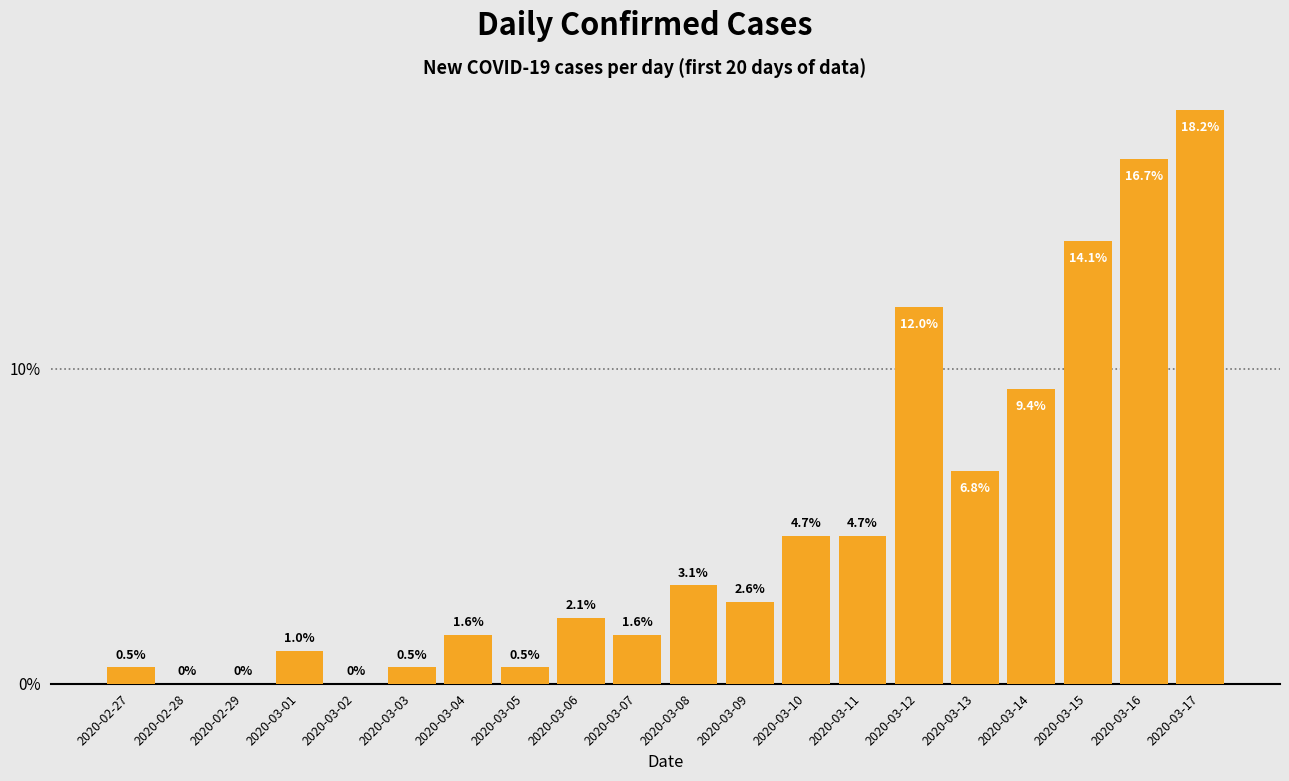

Reading right to left, what are all the values shown in this chart?

2020-03-17=18.2	2020-03-16=16.7	2020-03-15=14.1	2020-03-14=9.4	2020-03-13=6.8	2020-03-12=12.0	2020-03-11=4.7	2020-03-10=4.7	2020-03-09=2.6	2020-03-08=3.1	2020-03-07=1.6	2020-03-06=2.1	2020-03-05=0.5	2020-03-04=1.6	2020-03-03=0.5	2020-03-02=0.0	2020-03-01=1.0	2020-02-29=0.0	2020-02-28=0.0	2020-02-27=0.5